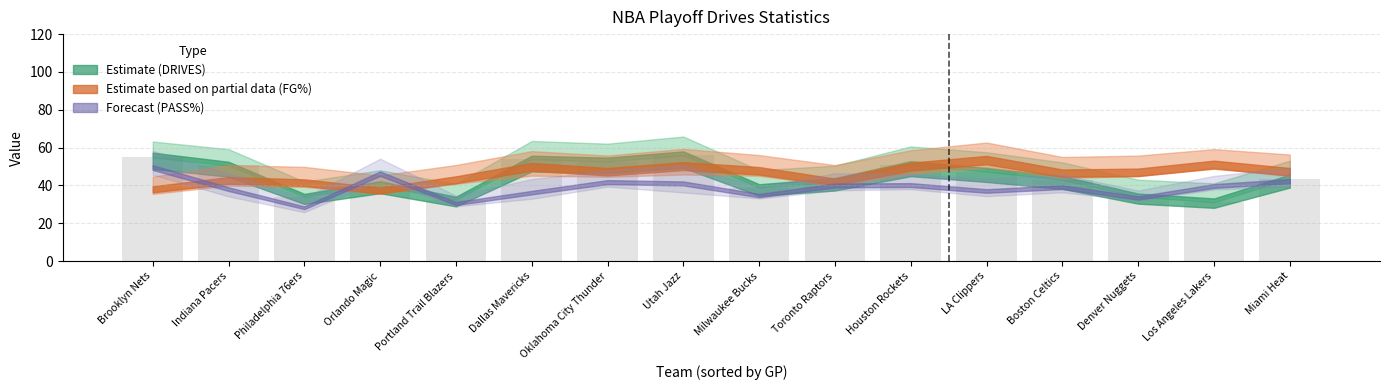

Is it true that the value at Orlando Magic is 39.8?

True